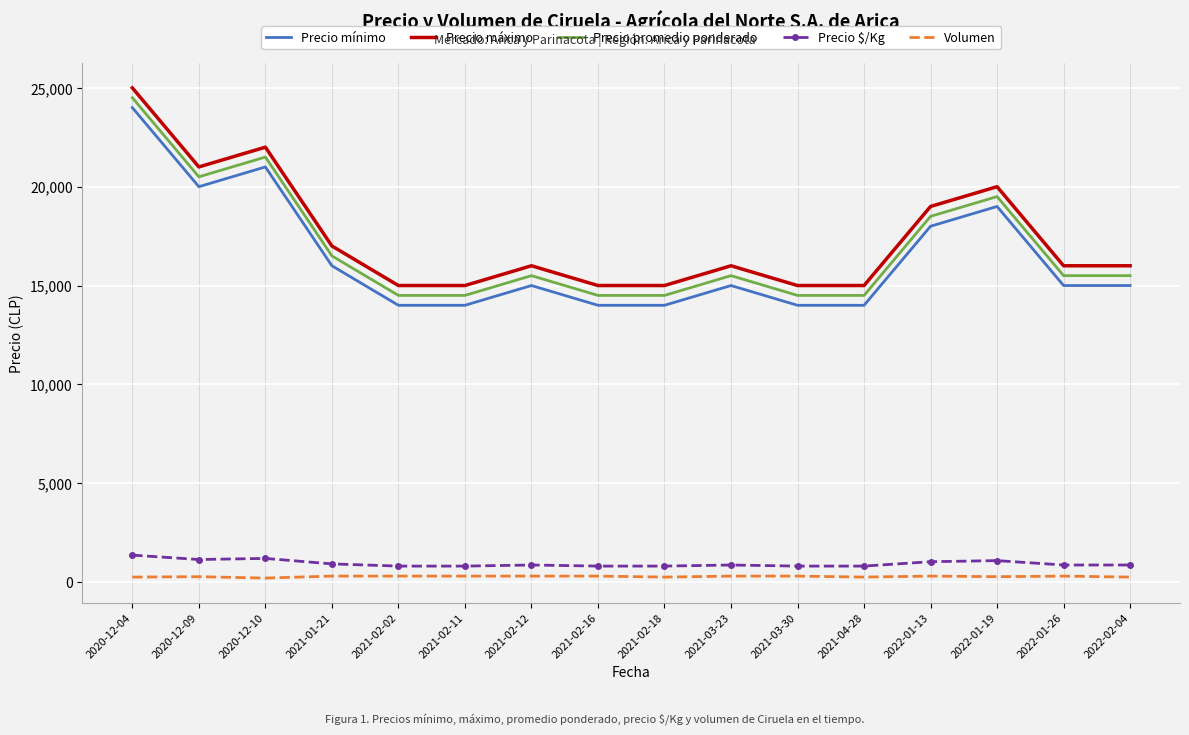

True or false: Precio promedio ponderado and Precio mínimo intersect in this chart.

False